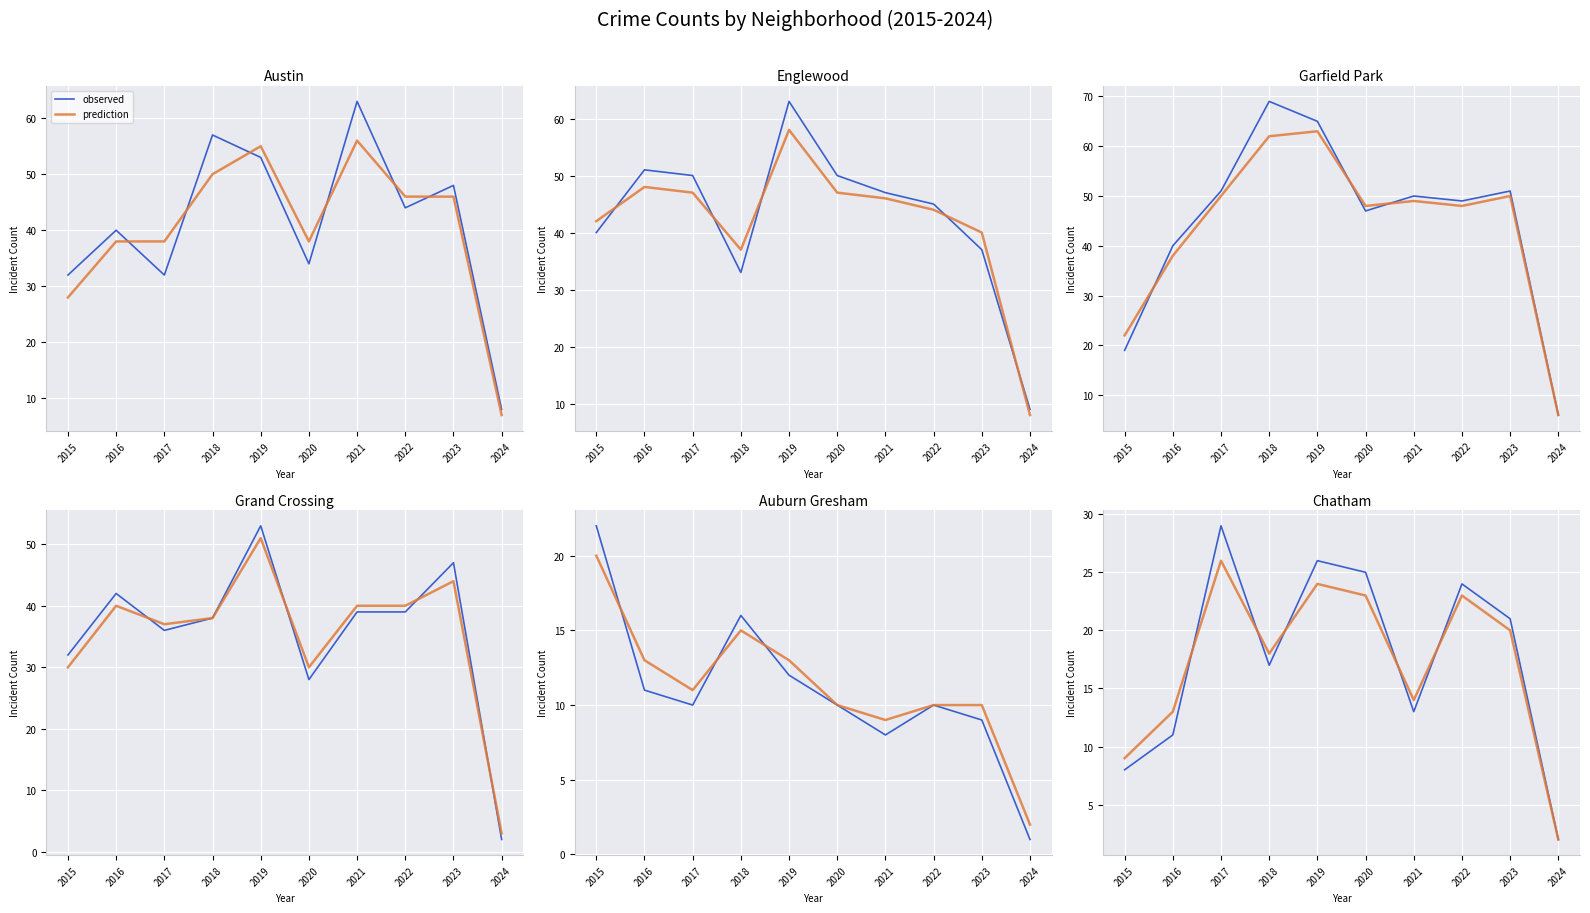

Is this an area chart (filled region under the line)?

No